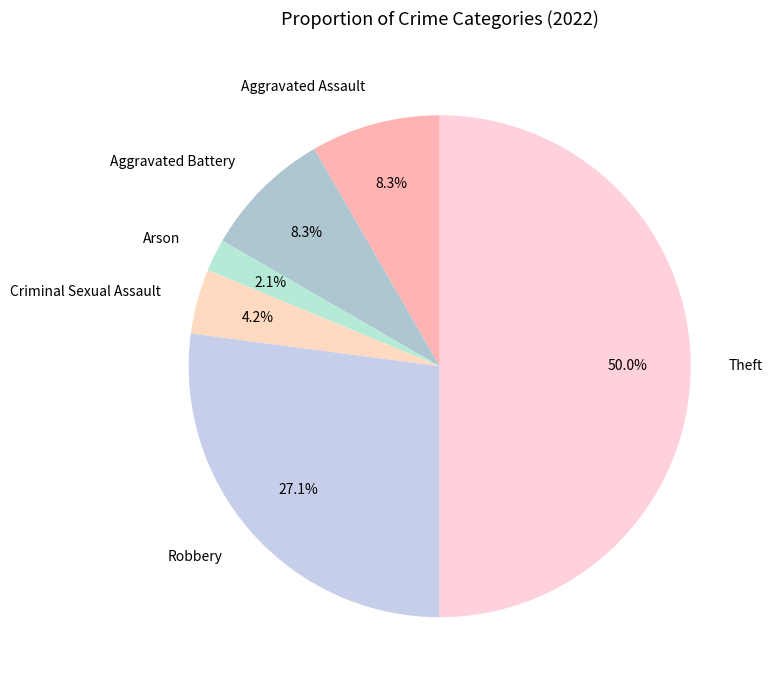

To the nearest percent, what is the difference between the Theft and Robbery slice percentages?

23%